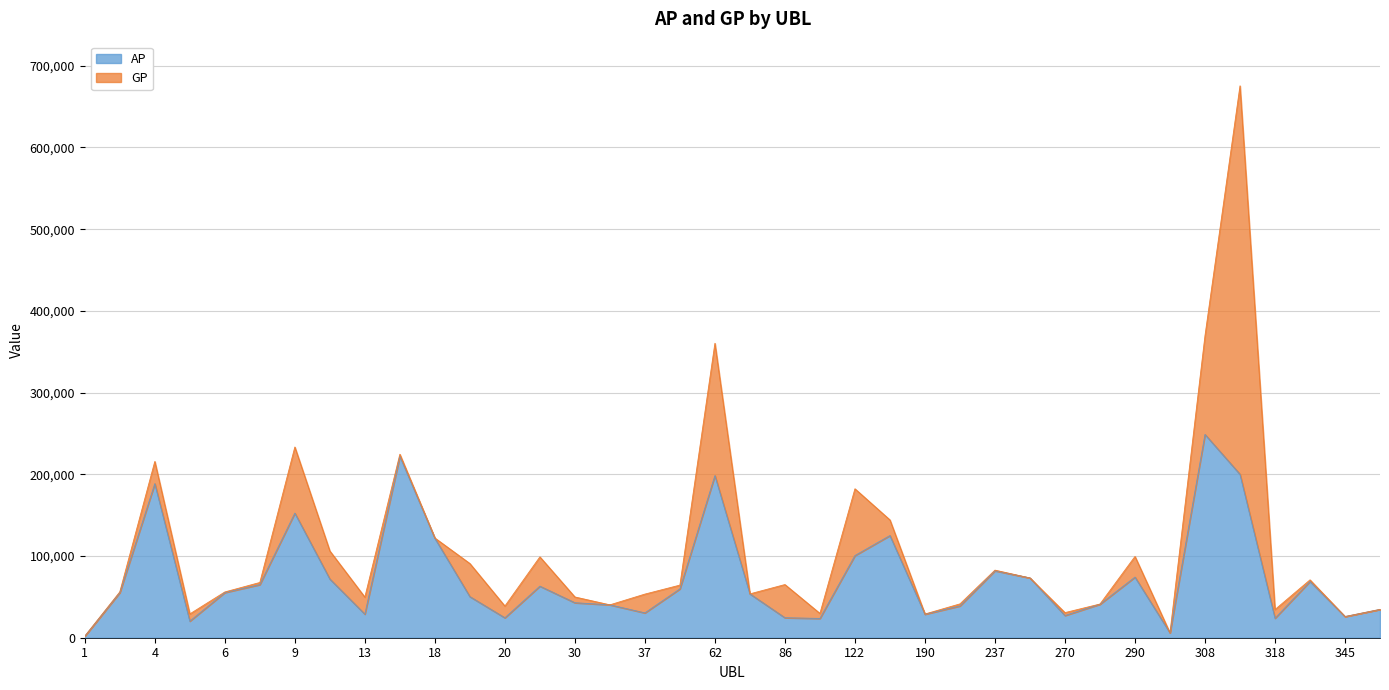

Rank the categories by AP value from highest to lowest.

308, 17, 315, 62, 4, 9, 157, 18, 122, 237, 290, 250, 10, 333, 8, 27, 61, 6, 3, 67, 19, 30, 289, 32, 226, 350, 37, 13, 190, 270, 345, 86, 20, 318, 97, 5, 300, 1